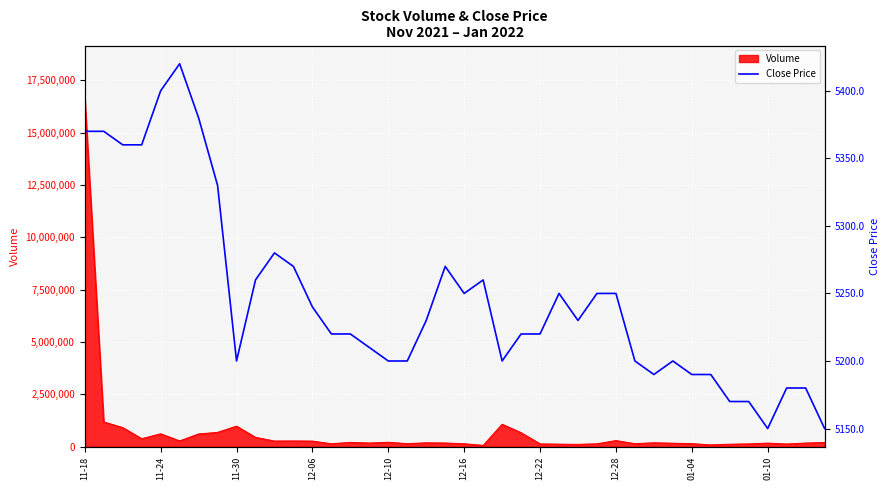

What is the maximum value for Volume?

16661326